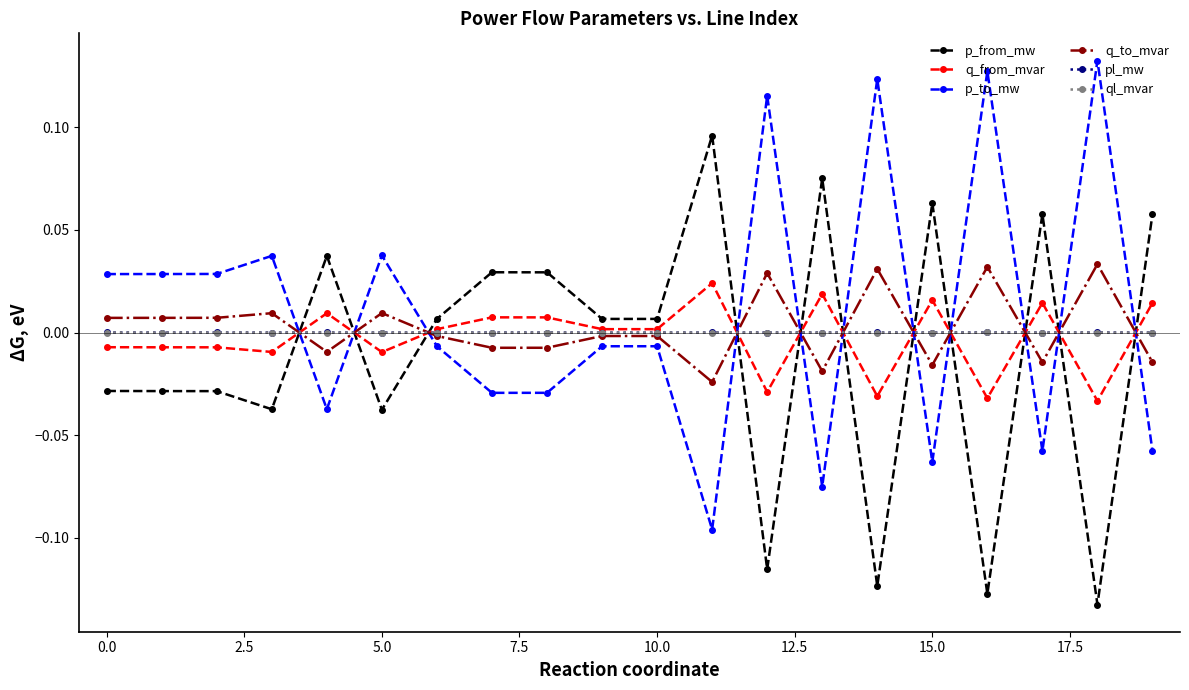

True or false: q_from_mvar has more than 0 points higher than both neighbors.

True